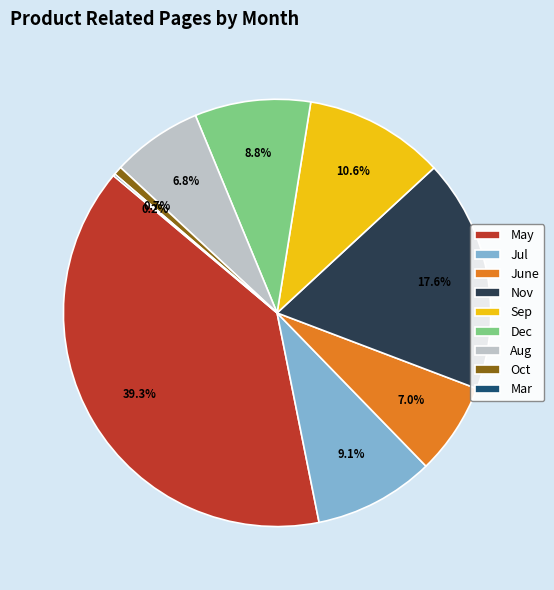

Is there a majority slice in this chart?

No